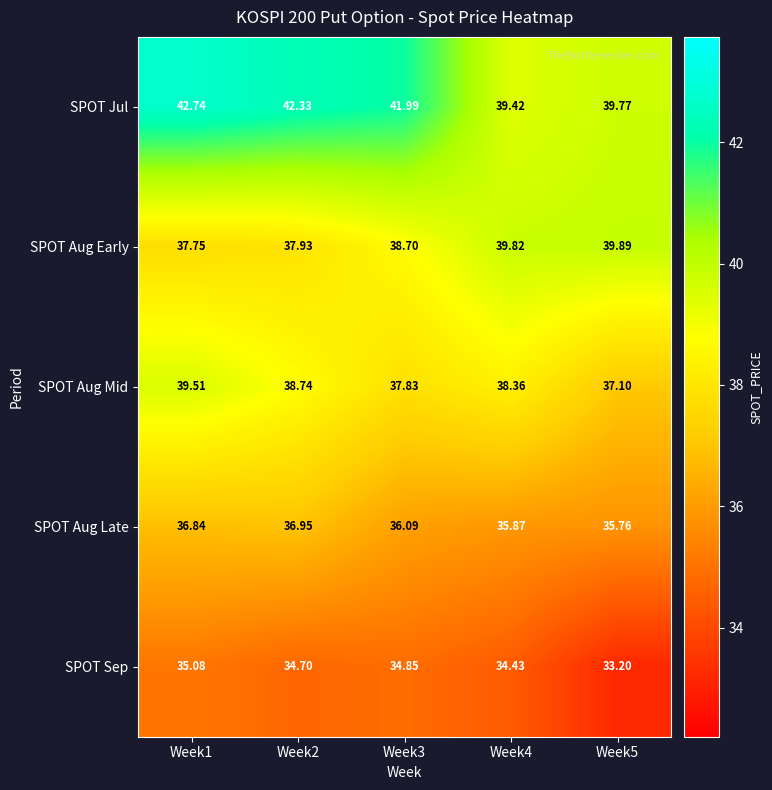

Which series has the largest range (max minus min)?

SPOT Jul